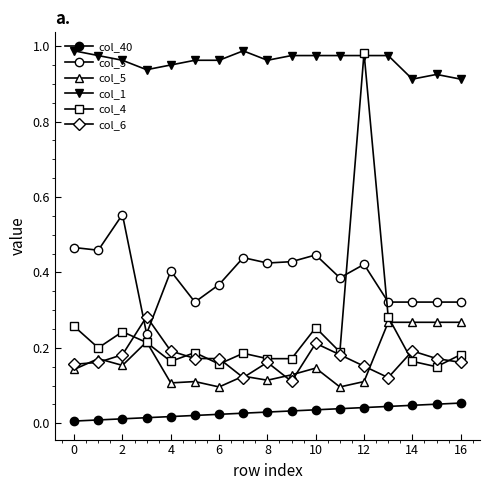

How many data points does each series have?

17